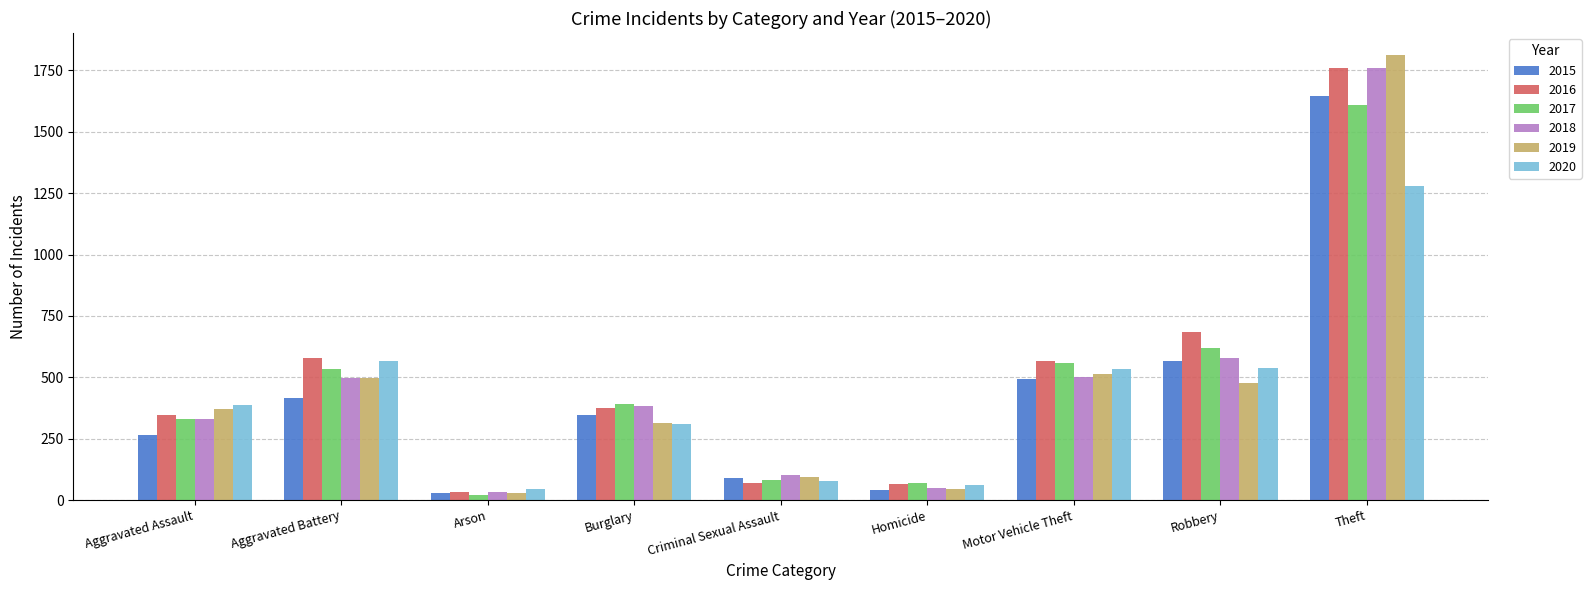

What is the average value of the 2015 series?

433